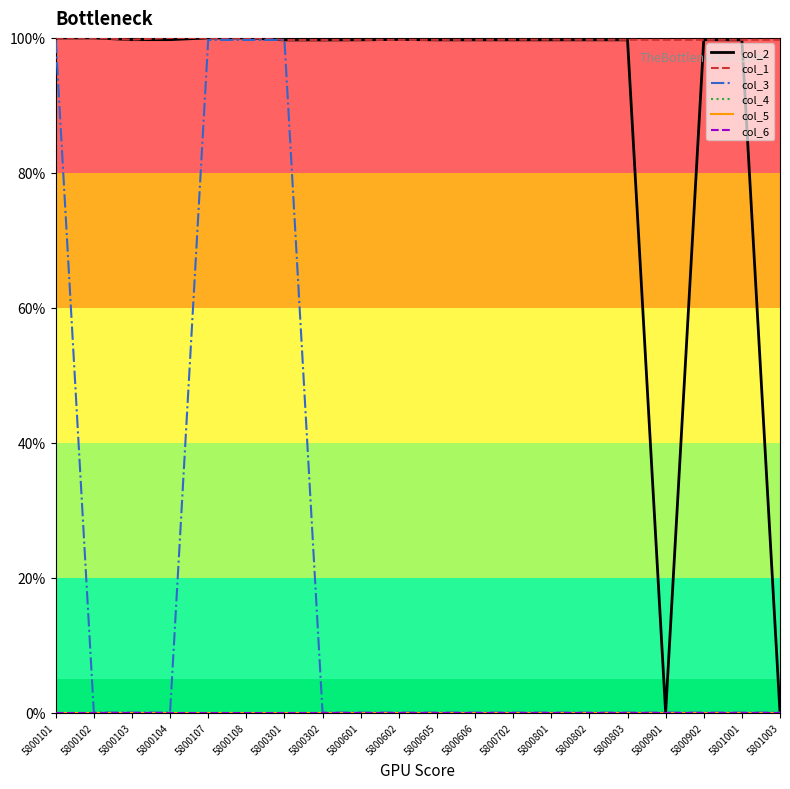

At which label is col_6 closest to 0?

5800101